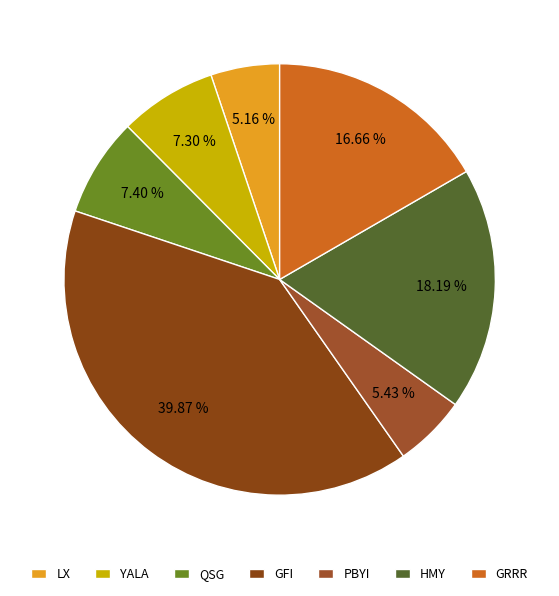

True or false: GFI accounts for 55% of the total.

False